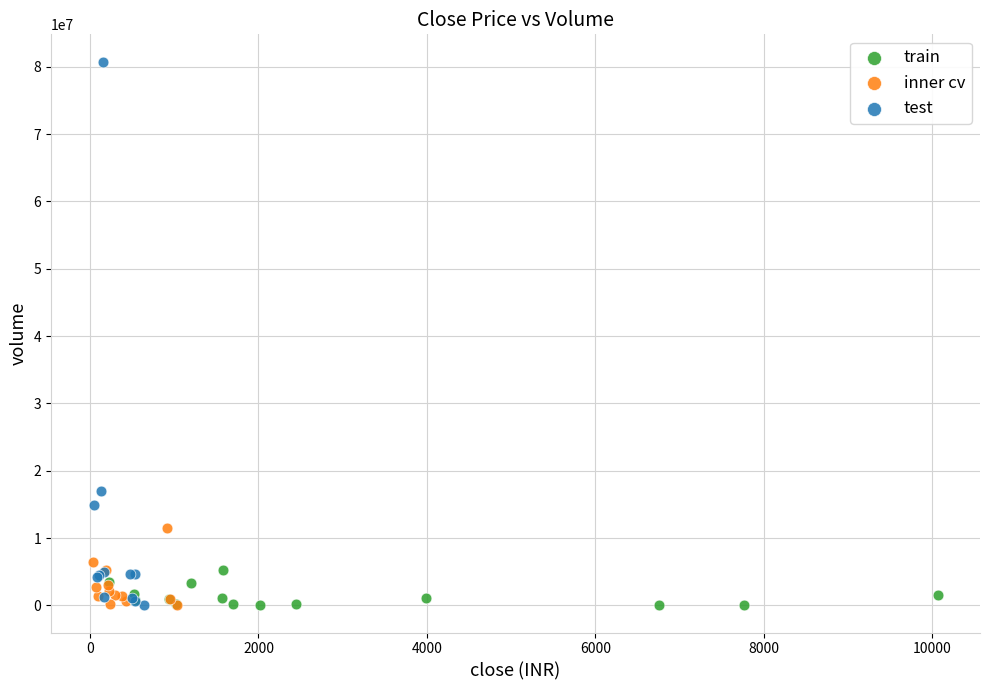

Which series has the widest spread of Y values?

test